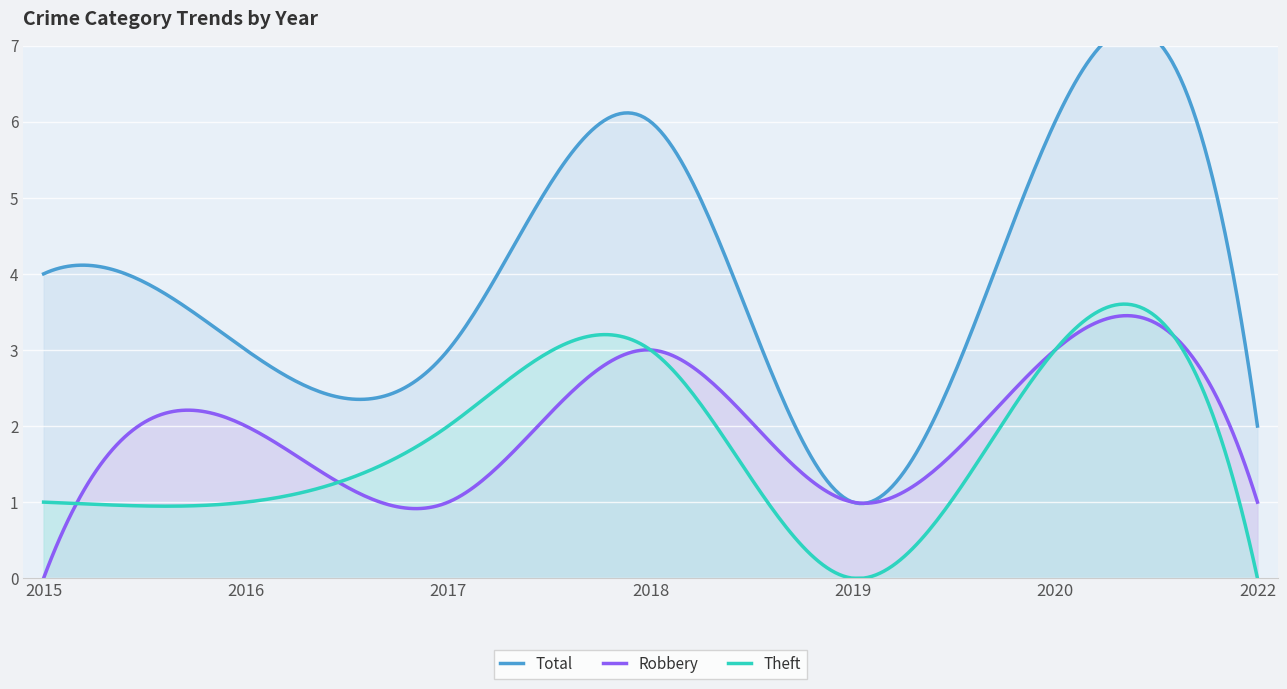

Where is Total nearest to the value 3?

2016